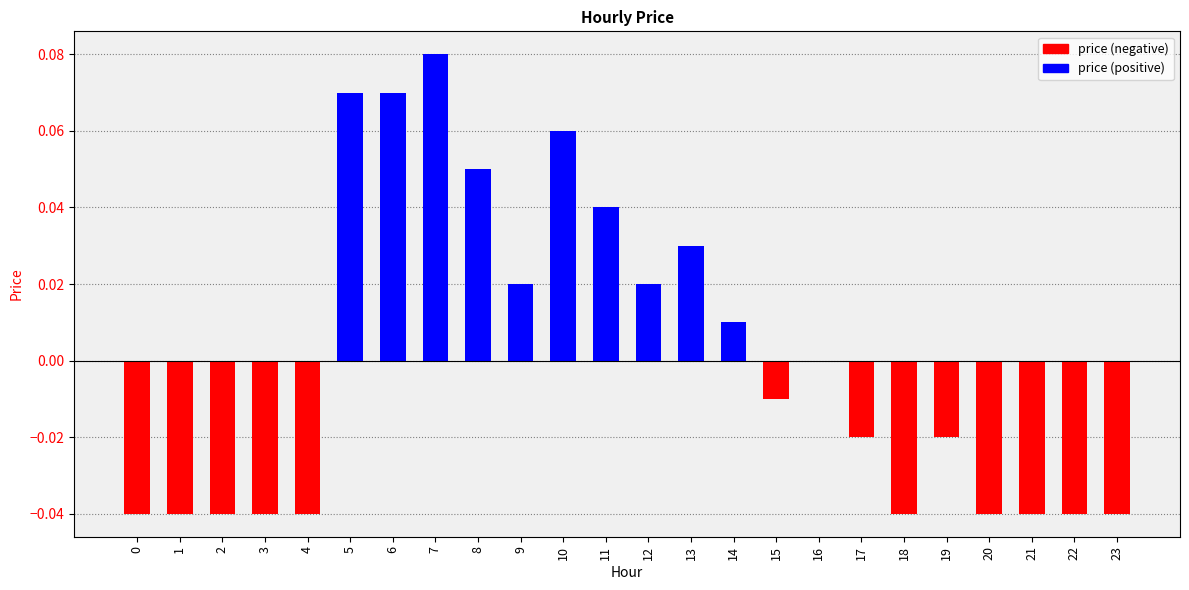

At how many categories does at least one series exceed 0?

10